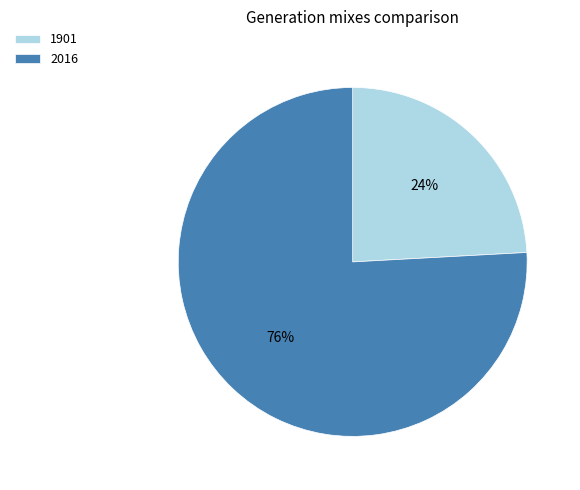

How many segments does this pie chart have?

2